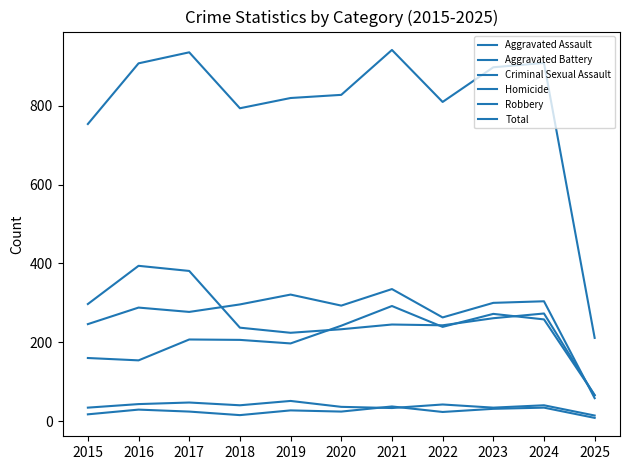

Which category has the highest value in the Criminal Sexual Assault series?

2019